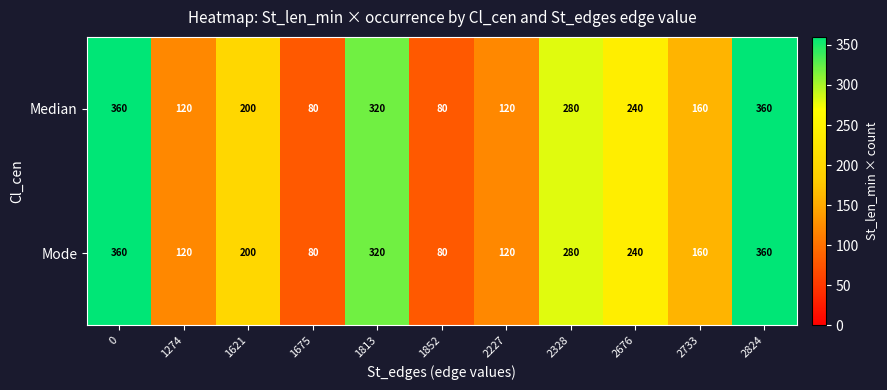

What is the difference between the maximum and minimum values in the Median series?

280